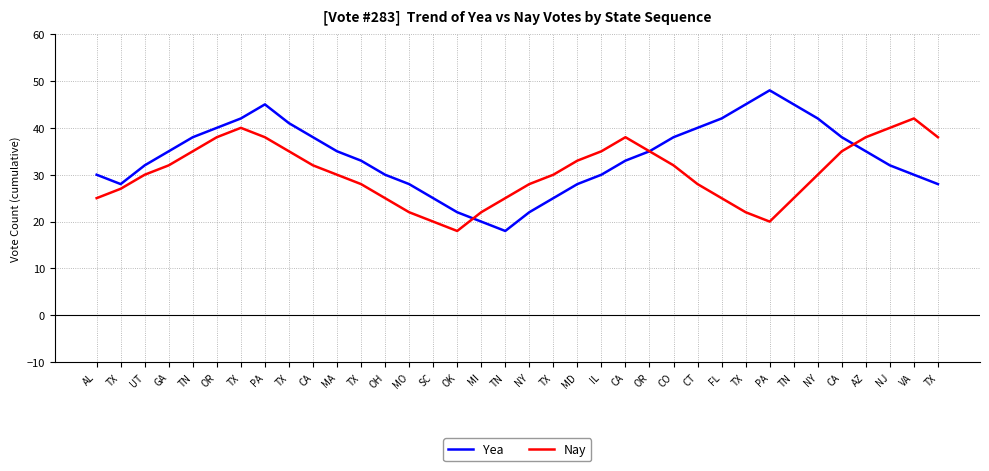

At how many categories does at least one series exceed 29?

29